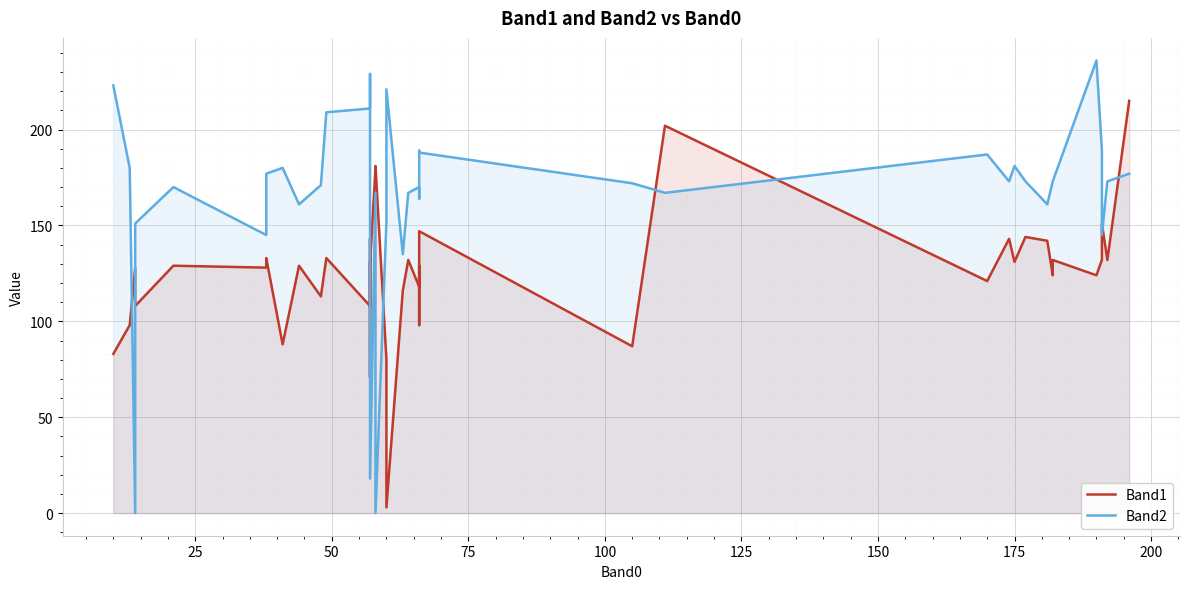

True or false: Band1 has more than 1 interior local peaks.

True